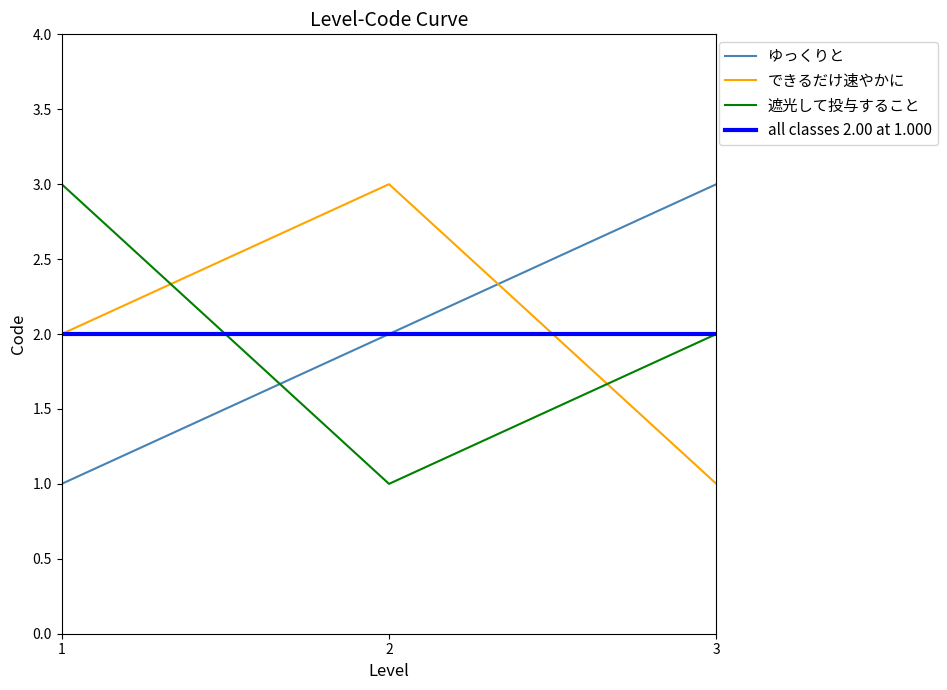

Is the value of all classes 2.00 at 1.000 at 3 greater than the value of 遮光して投与すること at 1?

No